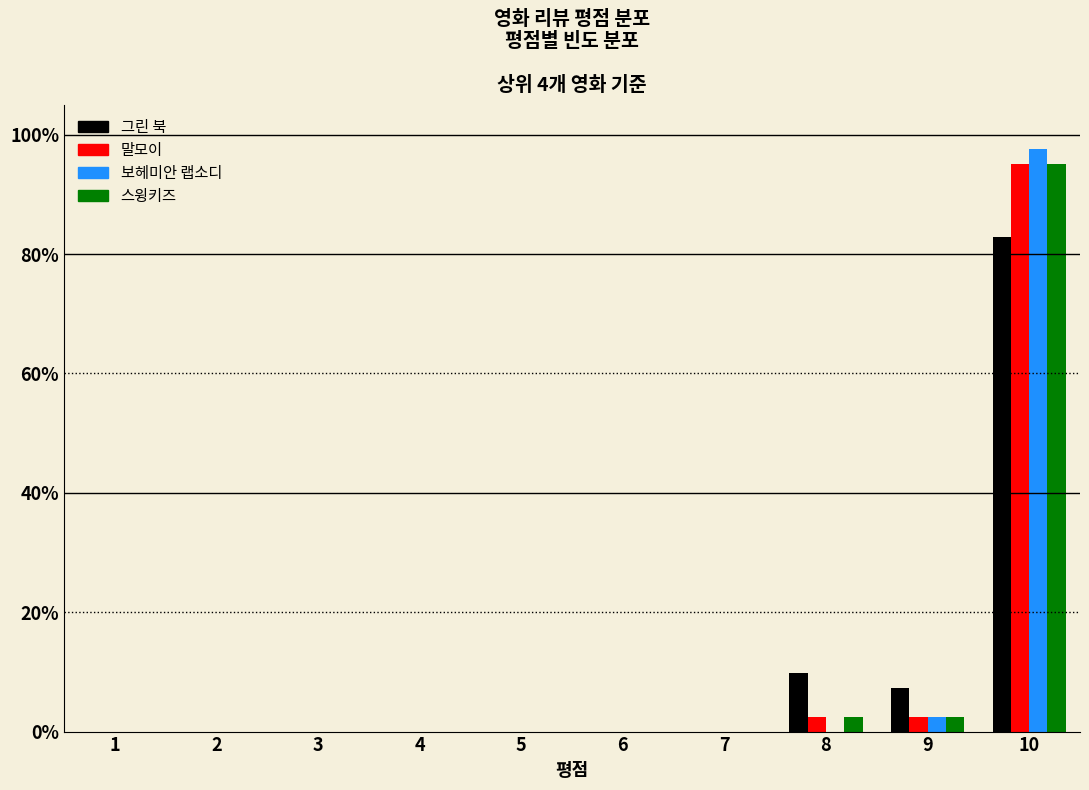

What is the height of the 보헤미안 랩소디 bar covering 8.5 to 9.5 on the x-axis? The values are not printed on the chart, so give them approximately, as read against the axis.

2